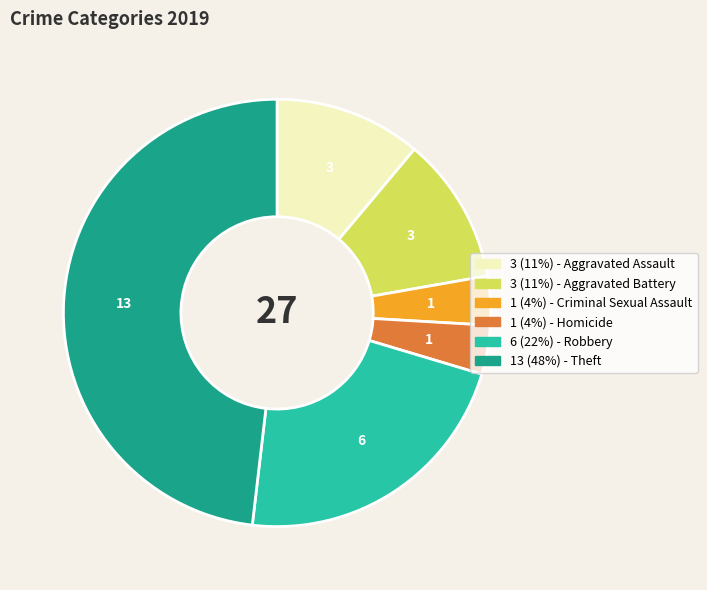

How many slices are in this pie chart?

6